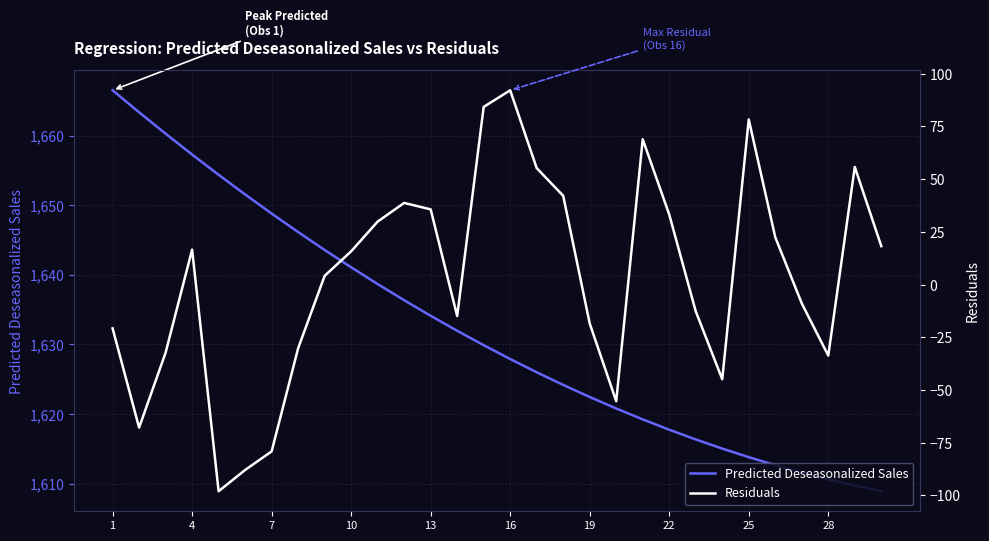

What is the sum of all Residuals values?

86.6